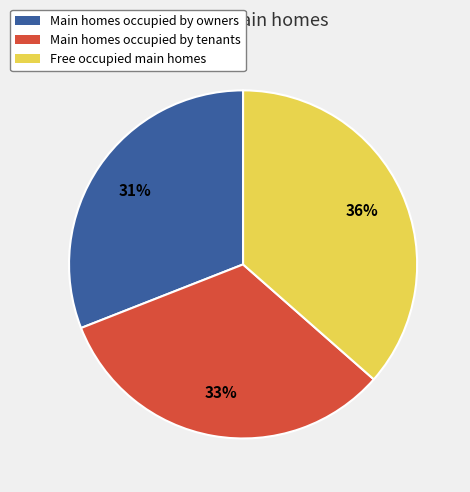

To the nearest percent, what is the combined percentage of Main homes occupied by tenants and Free occupied main homes?

69%